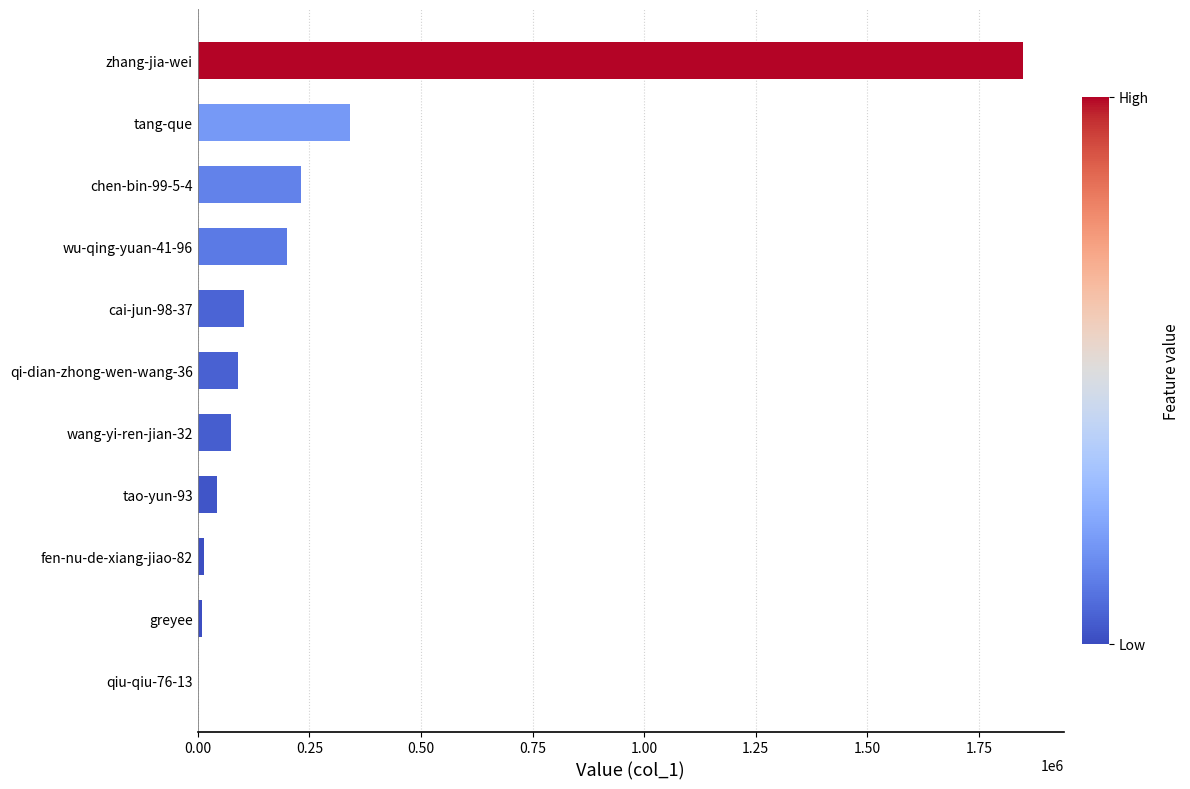

What is the sum of all values?

2955992